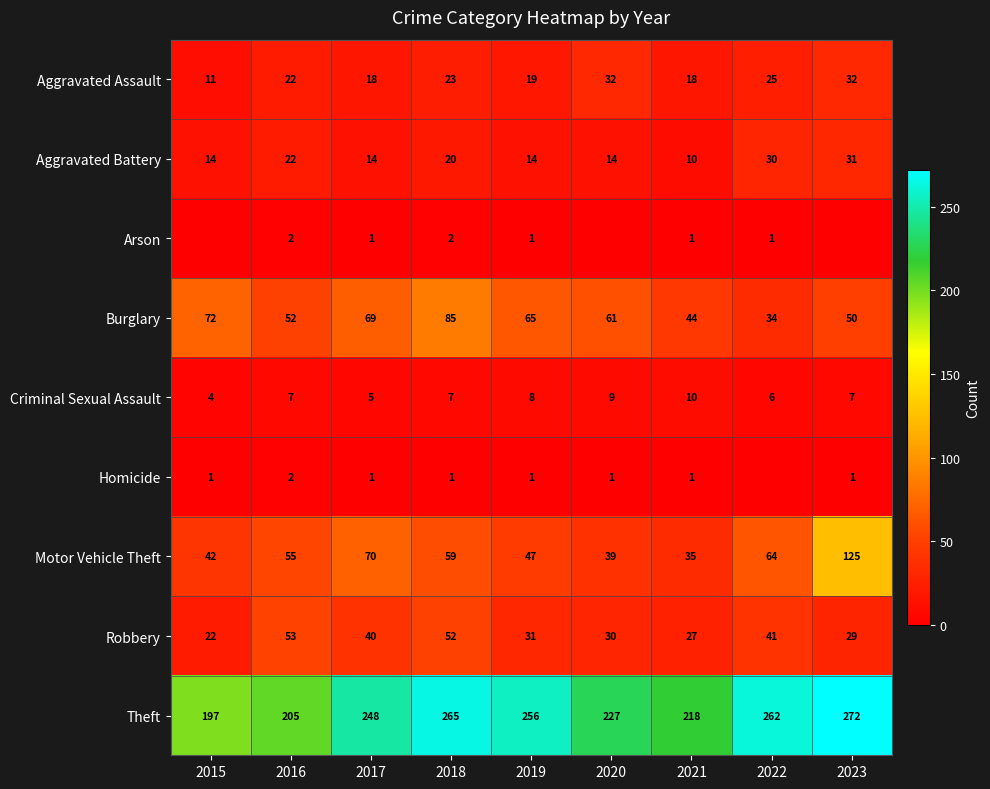

Rank the categories by Robbery value from lowest to highest.

2015, 2021, 2023, 2020, 2019, 2017, 2022, 2018, 2016